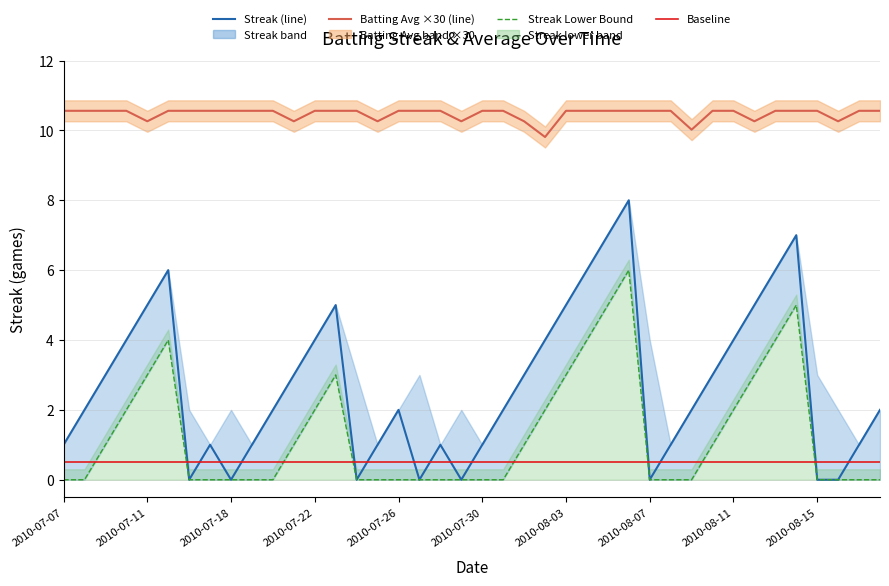

The value of Batting Average1 at 2010-07-31 is 10.6. True or false?

True